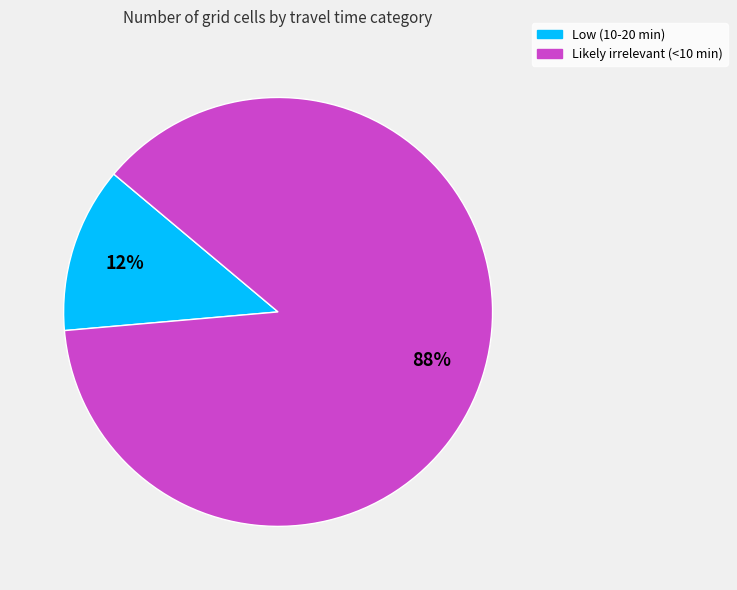

The Likely irrelevant (<10 min) slice represents 88% of the pie. True or false?

True